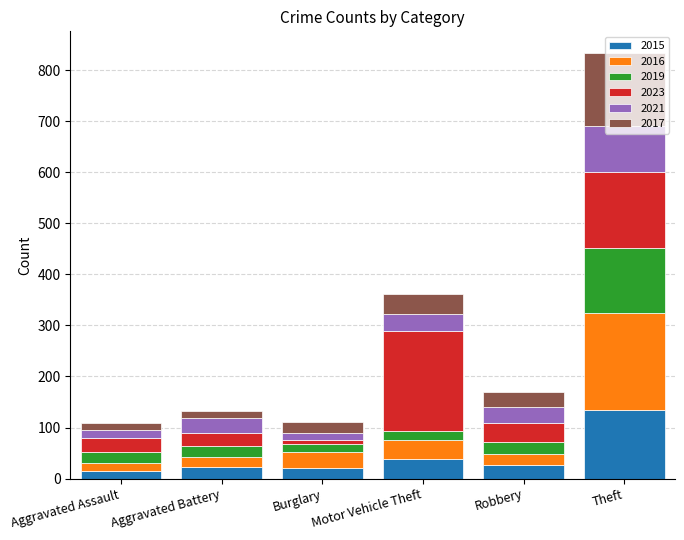

At which category is the sum across all series the highest?

Theft